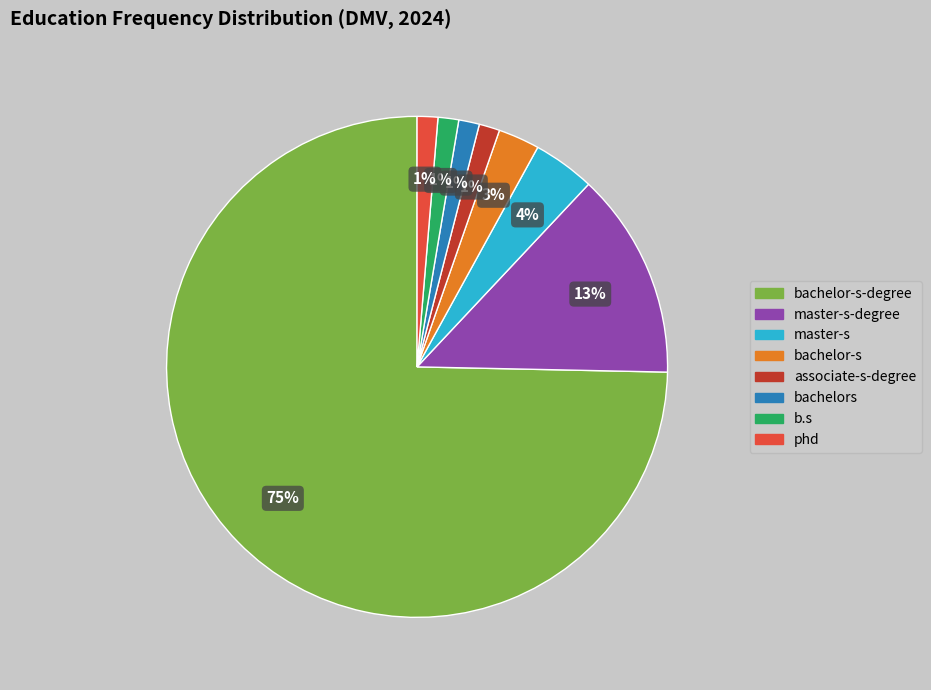

What percentage is the bachelors slice, to the nearest percent?

1%